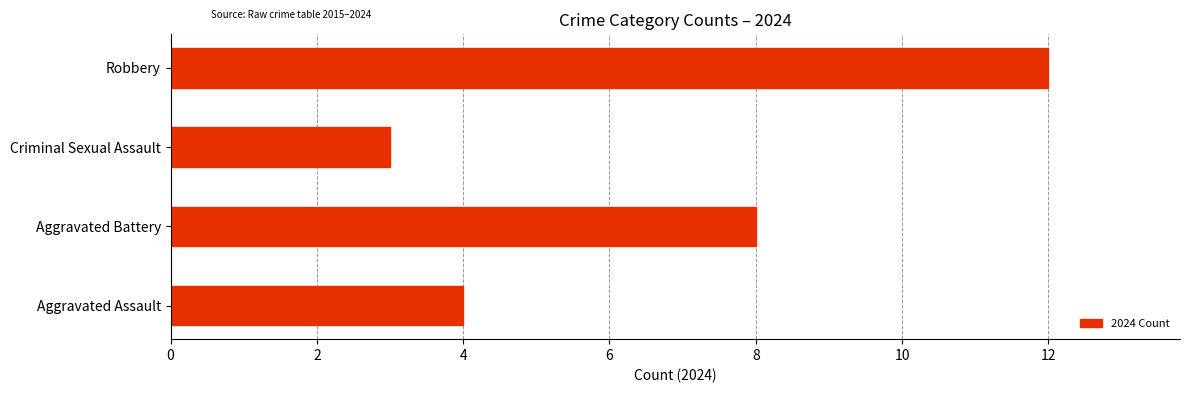

What is the ratio of the value at Aggravated Assault to the value at Criminal Sexual Assault?

1.3